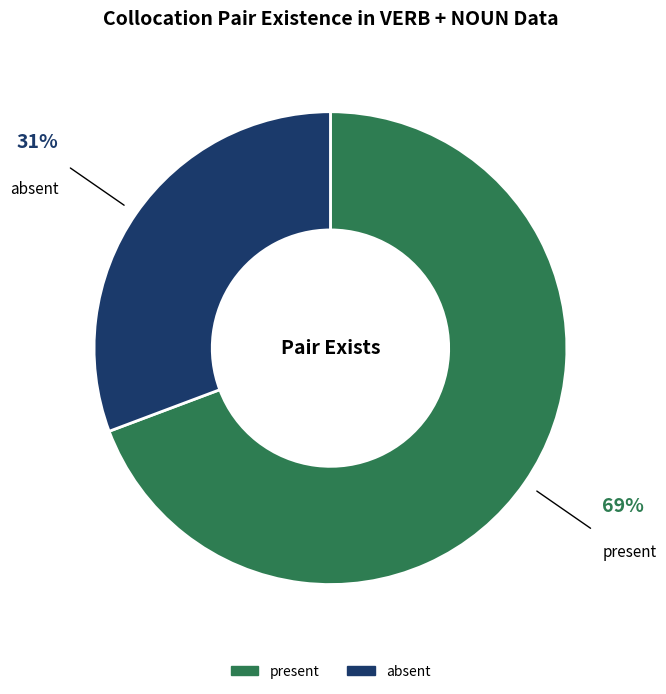

Does present represent more than half of the total?

Yes